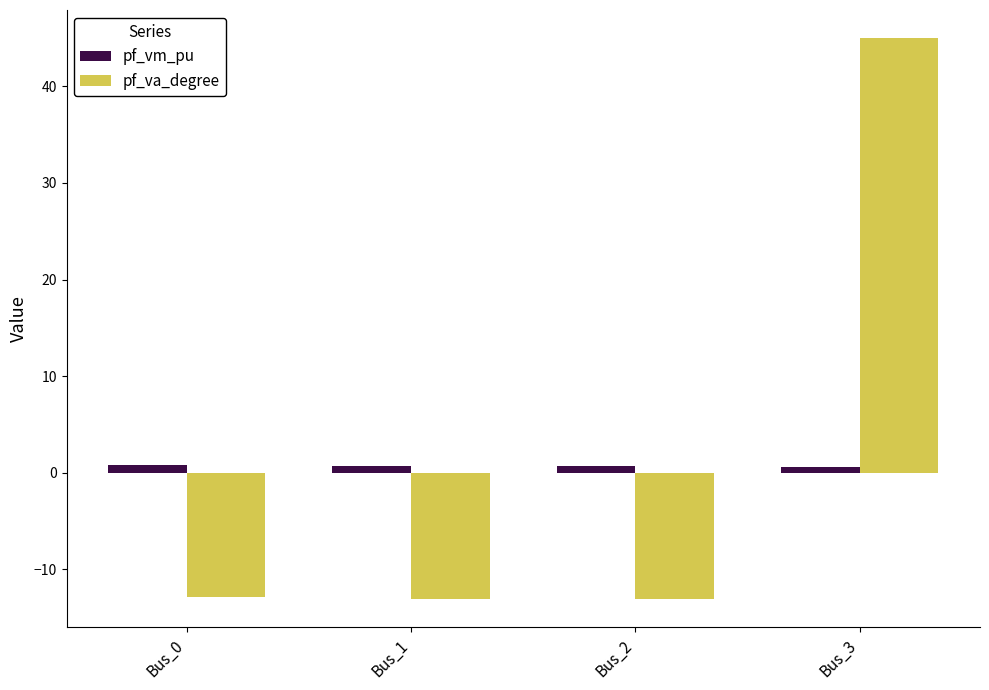

What are all the series names shown in the legend?

pf_vm_pu, pf_va_degree